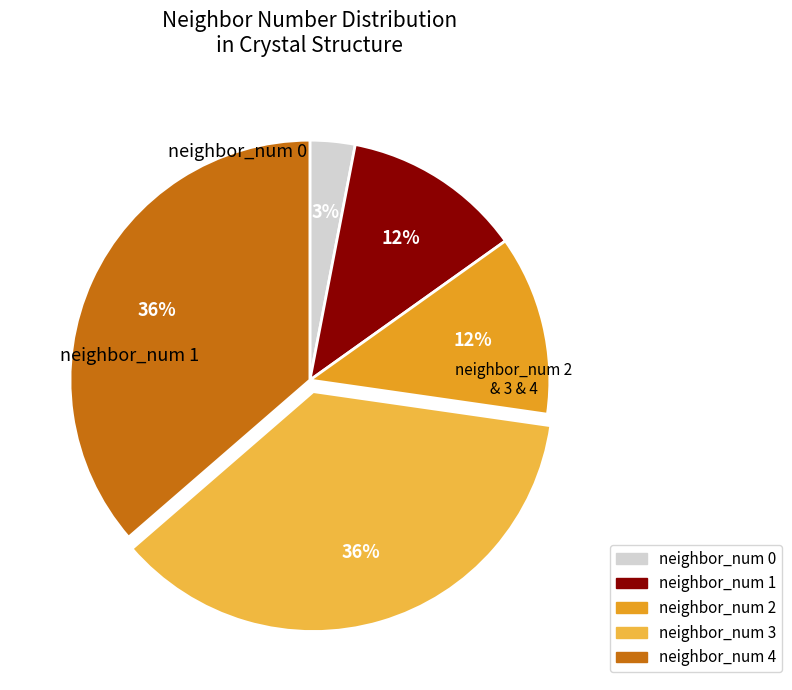

Does any single category account for the majority?

No